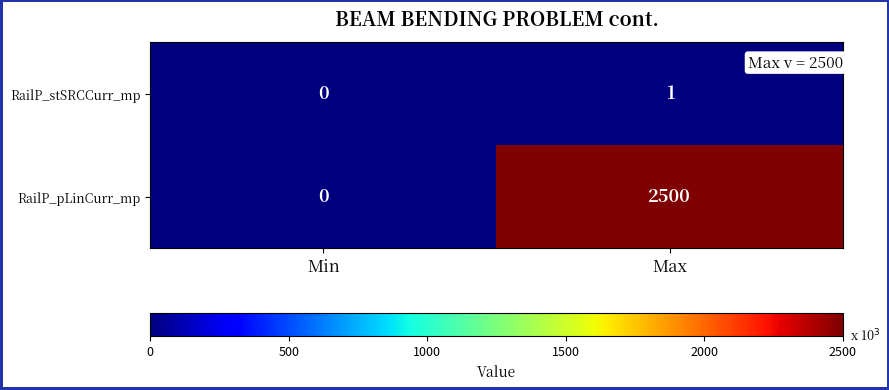

What is the difference between the RailP_pLinCurr_mp values at Min and Max?

2500